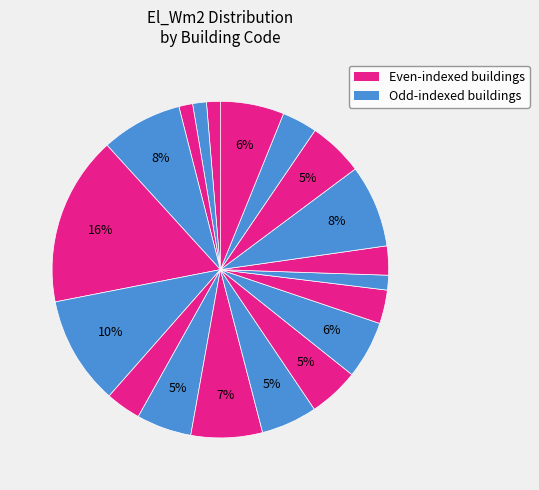

Count the number of slices in the pie.

19